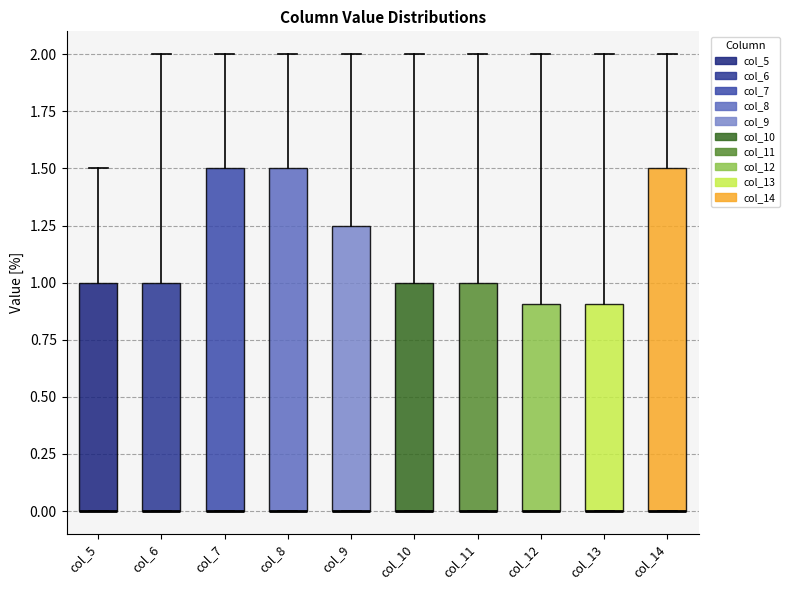

Reading left to right, read every box against the y-axis: the position of its median line, the range the box covers, and the ends of its whiskers. The values are not printed on the chart, so give them approximately, as read against the axis.

col_5: median 0.00 (drawn on the box's lower edge), box 0.00 to 1.00, whiskers 0.00 to 1.50
col_6: median 0.00 (drawn on the box's lower edge), box 0.00 to 1.00, whiskers 0.00 to 2.00
col_7: median 0.00 (drawn on the box's lower edge), box 0.00 to 1.50, whiskers 0.00 to 2.00
col_8: median 0.00 (drawn on the box's lower edge), box 0.00 to 1.50, whiskers 0.00 to 2.00
col_9: median 0.00 (drawn on the box's lower edge), box 0.00 to 1.25, whiskers 0.00 to 2.00
col_10: median 0.00 (drawn on the box's lower edge), box 0.00 to 1.00, whiskers 0.00 to 2.00
col_11: median 0.00 (drawn on the box's lower edge), box 0.00 to 1.00, whiskers 0.00 to 2.00
col_12: median 0.00 (drawn on the box's lower edge), box 0.00 to 0.90, whiskers 0.00 to 2.00
col_13: median 0.00 (drawn on the box's lower edge), box 0.00 to 0.90, whiskers 0.00 to 2.00
col_14: median 0.00 (drawn on the box's lower edge), box 0.00 to 1.50, whiskers 0.00 to 2.00